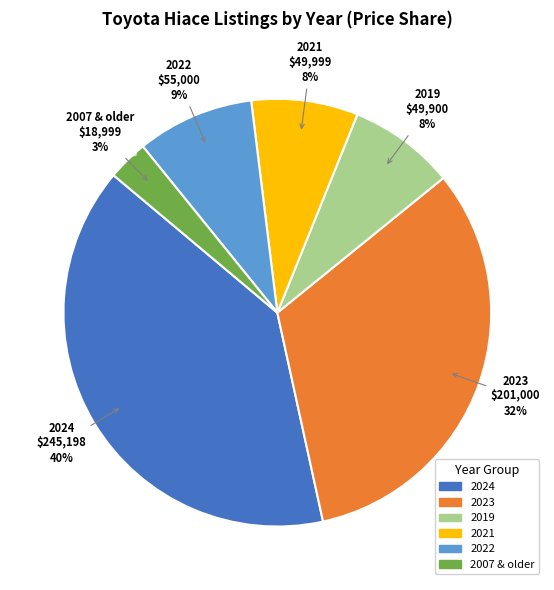

Does any single category account for the majority?

No